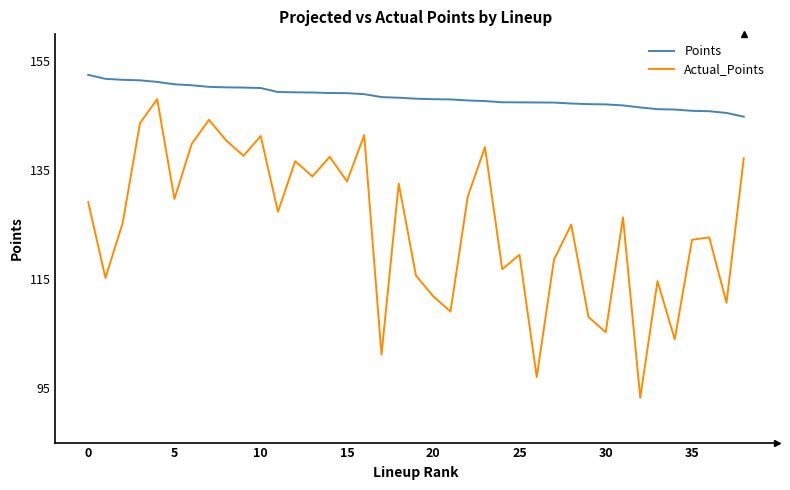

Rank the series by their average value, from lowest to highest.

Actual_Points, Points